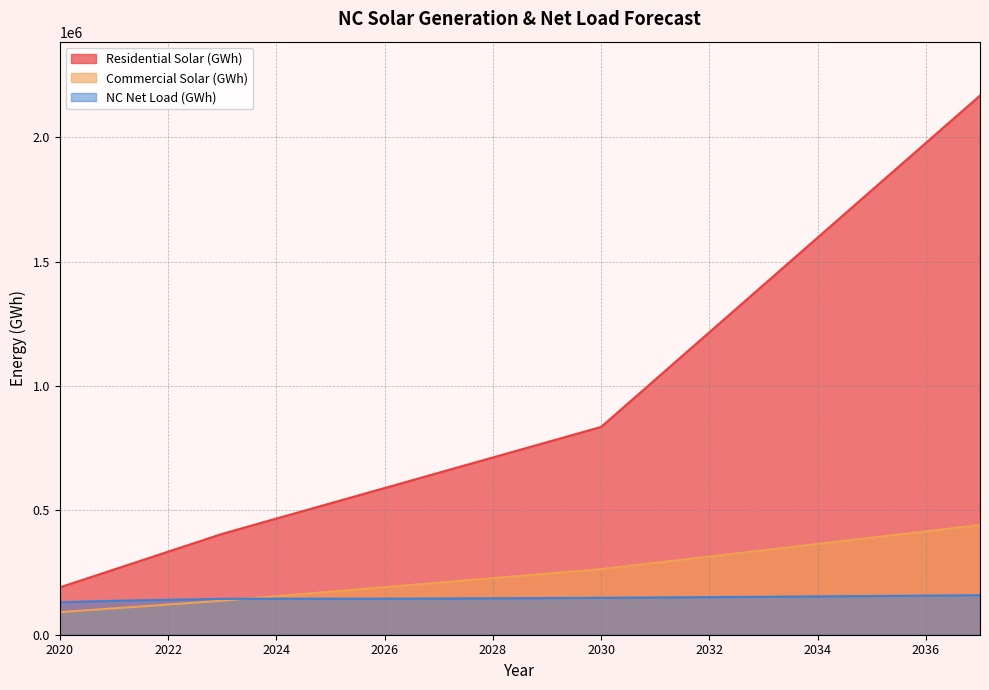

What is the maximum value for NC Net Load (GWh)?

158897.2